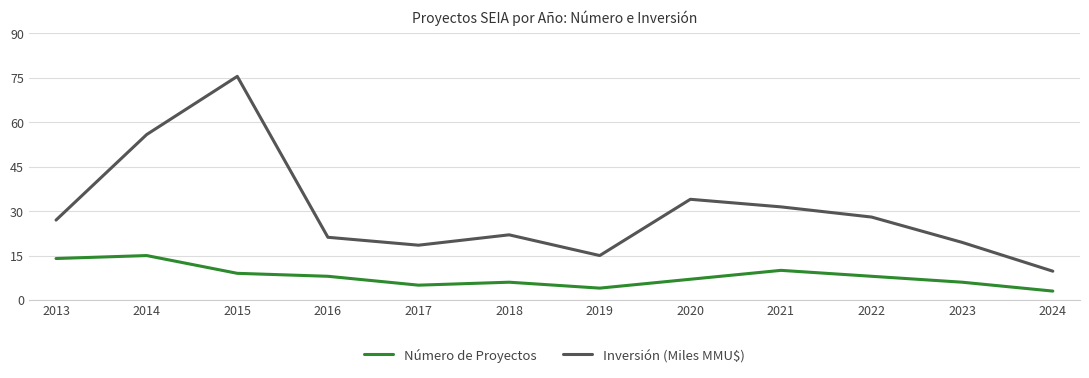

Rank the series at 2024 from highest to lowest value.

Inversión (Miles MMU$), Número de Proyectos